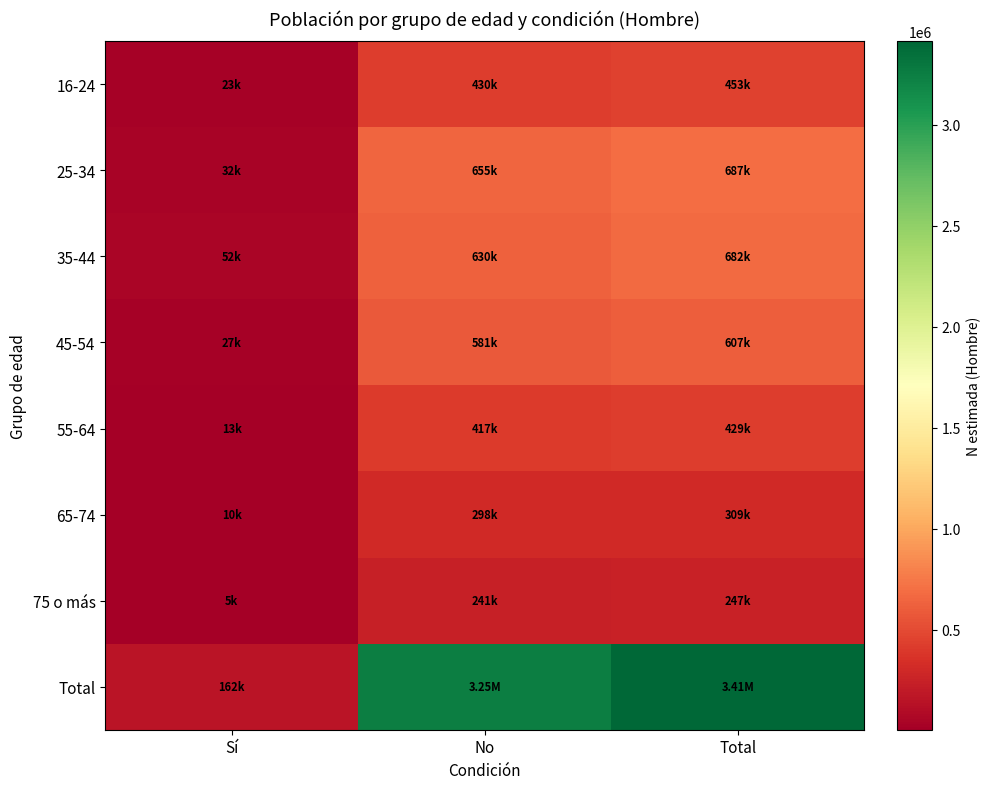

How many series are shown in this chart?

8